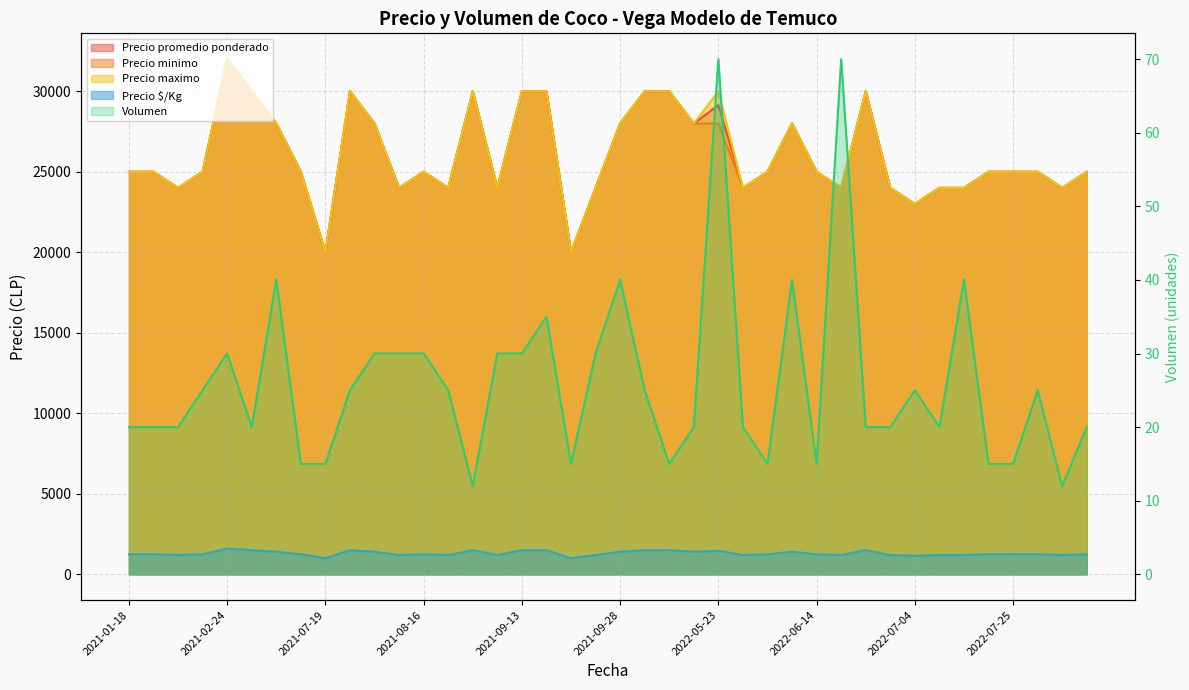

List the labels in order of Volumen value, smallest first.

2021-08-26, 2022-08-04, 2021-07-05, 2021-07-19, 2021-09-22, 2021-10-05, 2022-05-26, 2022-06-14, 2022-07-11, 2022-07-25, 2021-01-18, 2021-01-25, 2021-02-08, 2021-06-02, 2022-05-09, 2022-05-25, 2022-06-24, 2022-06-29, 2022-07-06, 2022-10-24, 2021-02-22, 2021-07-21, 2021-08-24, 2021-09-30, 2022-07-04, 2022-08-03, 2021-02-24, 2021-08-04, 2021-08-13, 2021-08-16, 2021-09-03, 2021-09-13, 2021-09-27, 2021-09-15, 2021-06-30, 2021-09-28, 2022-05-27, 2022-07-08, 2022-05-23, 2022-06-15